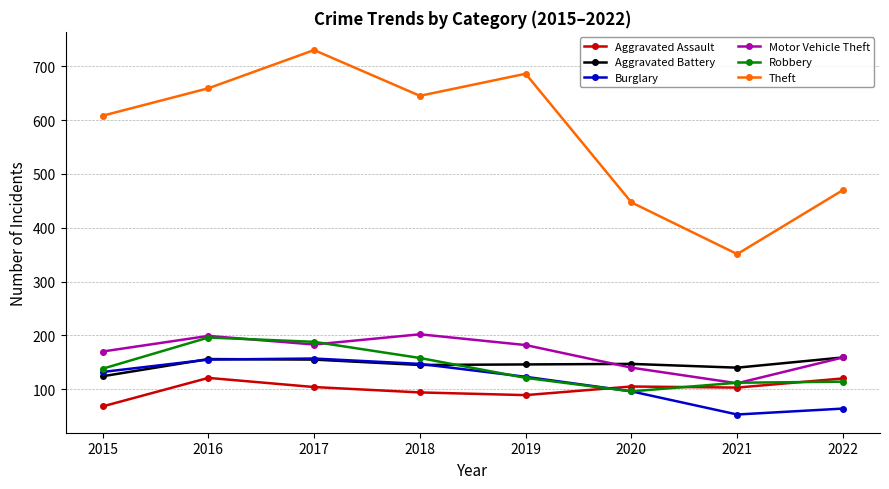

What is the approximate value of Aggravated Assault at 2021, to the nearest 5?

105